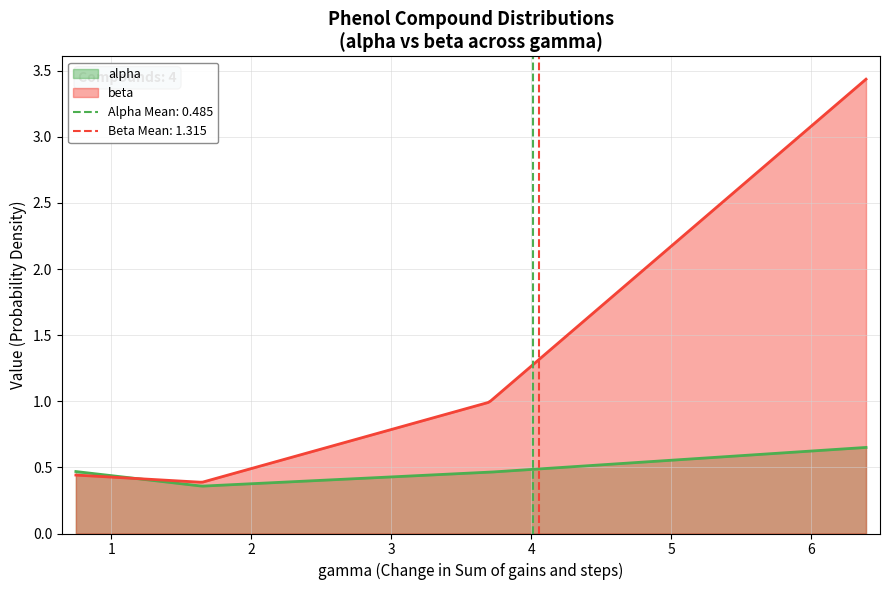

Which series has the largest total across all categories?

beta